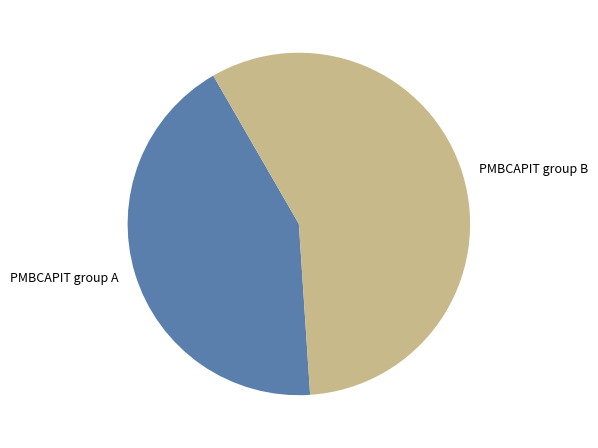

How many segments does this pie chart have?

2